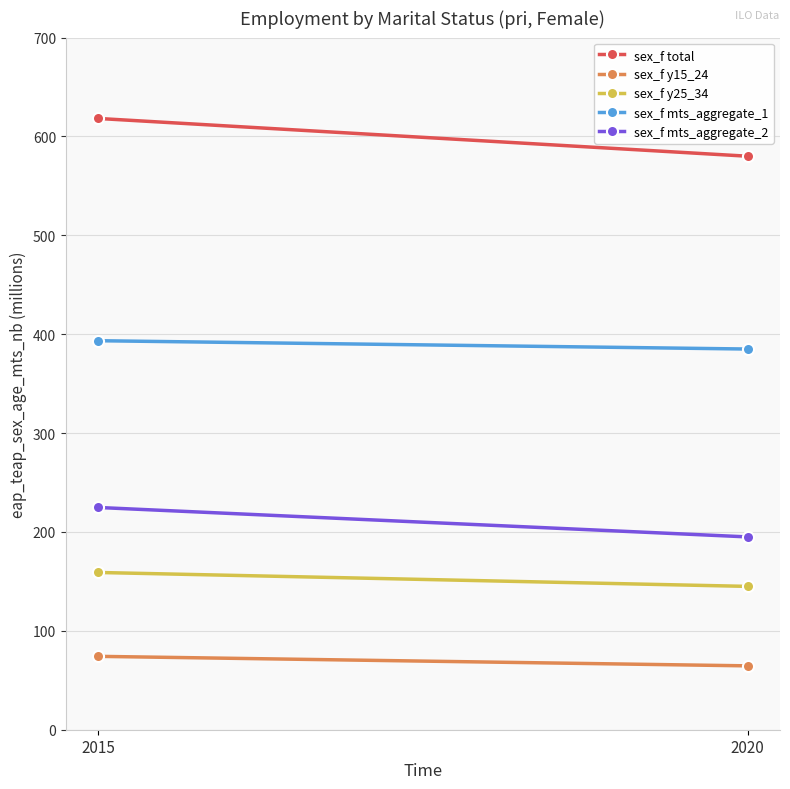

At which label does sex_f y25_34 reach its peak?

2015